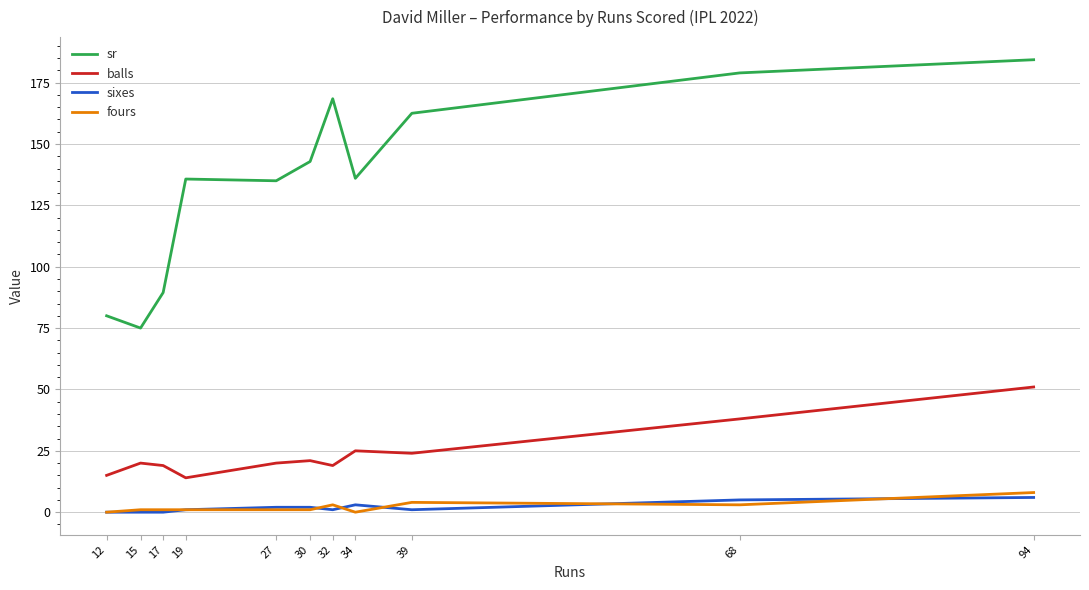

Which series has the widest spread of values?

sr